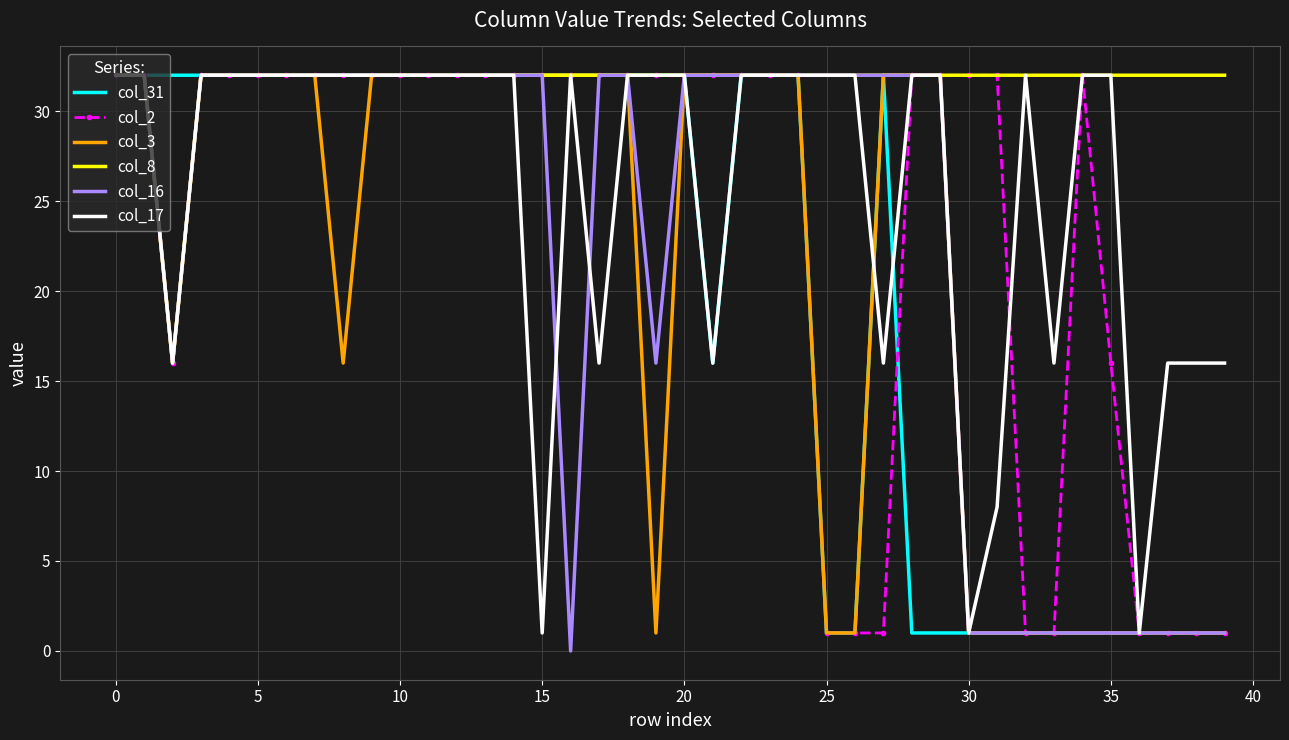

What is the sum of all col_17 values?

1035